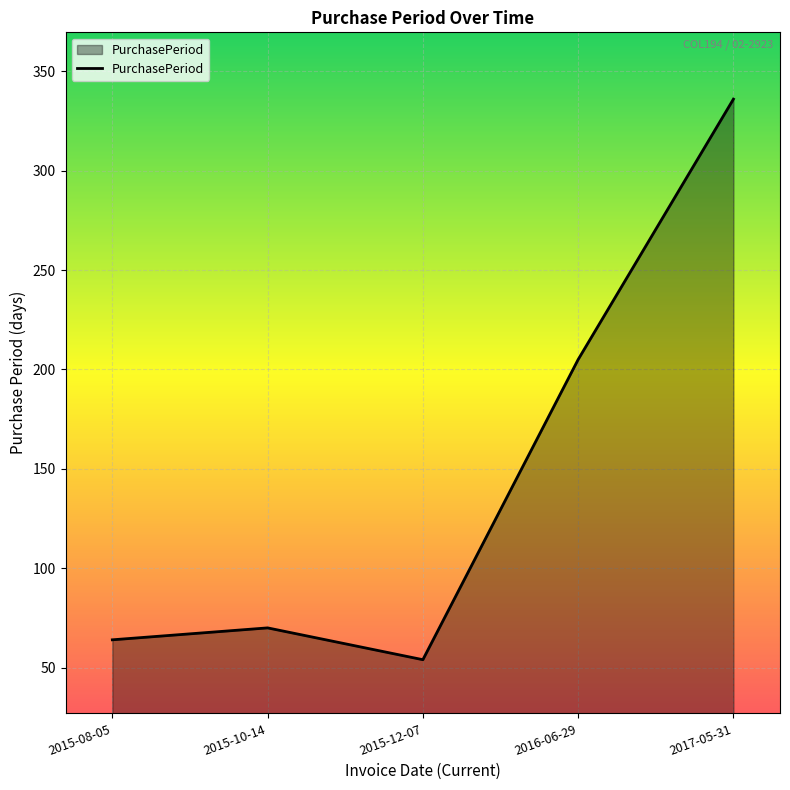

What is the change in value from 2015-12-07 to 2016-06-29?

+151